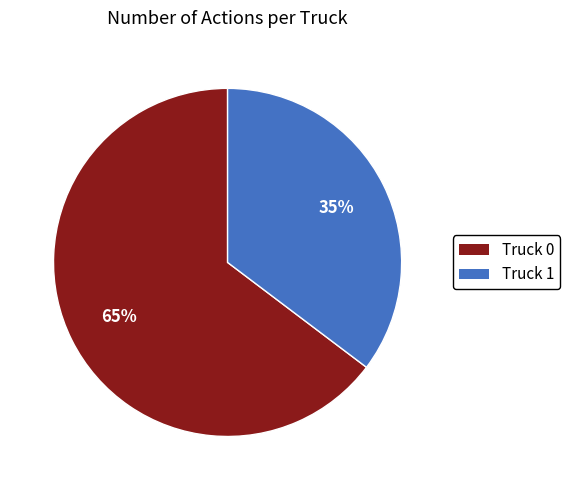

Which category accounts for the majority?

Truck 0